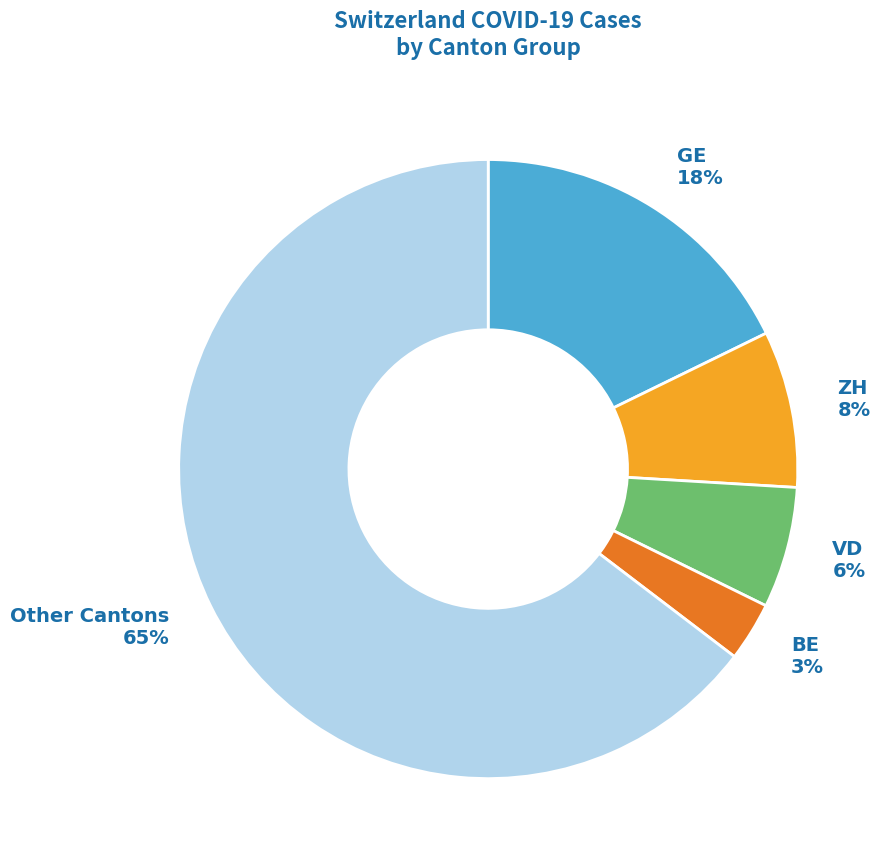

Is there a majority slice in this chart?

Yes